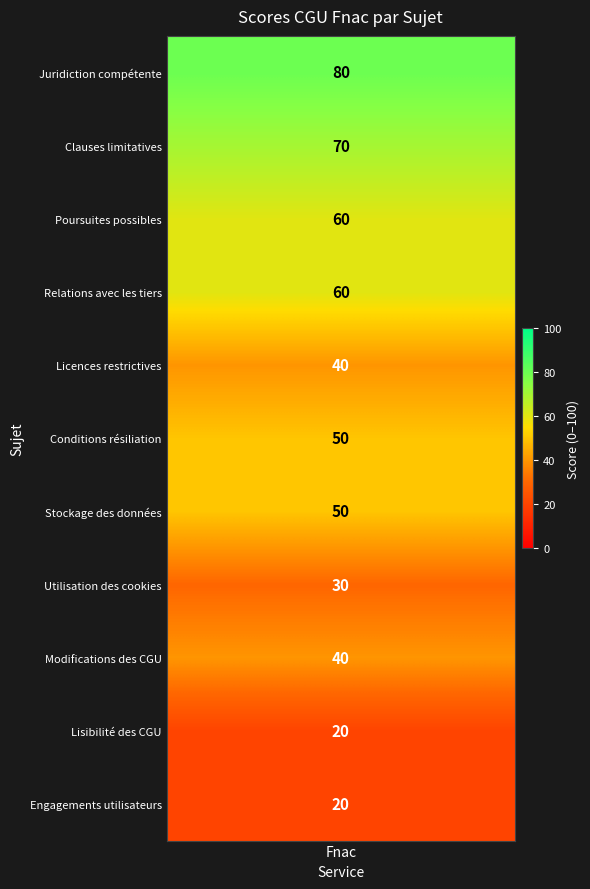

Reading right to left, extract all data points from this chart.

20	20	40	30	50	50	40	60	60	70	80